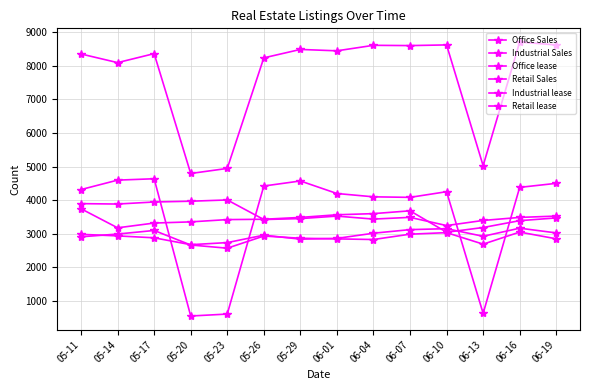

How many values in the Office Sales series are below 4314?

7